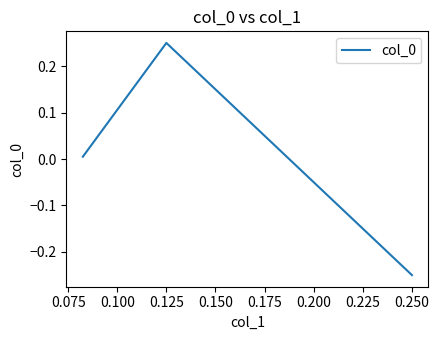

Count the number of categories in the chart.

3